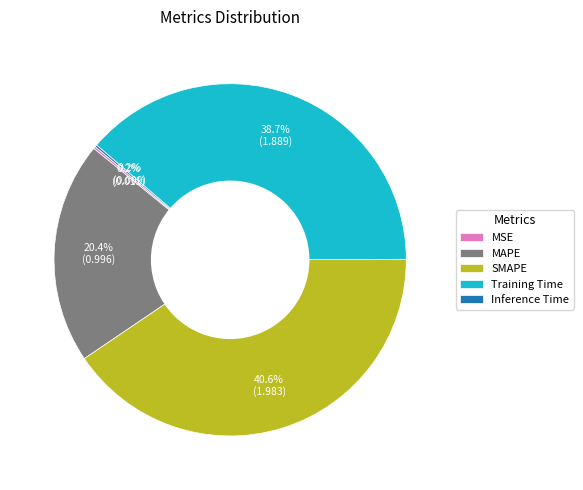

Is there any slice that represents more than half of the pie?

No